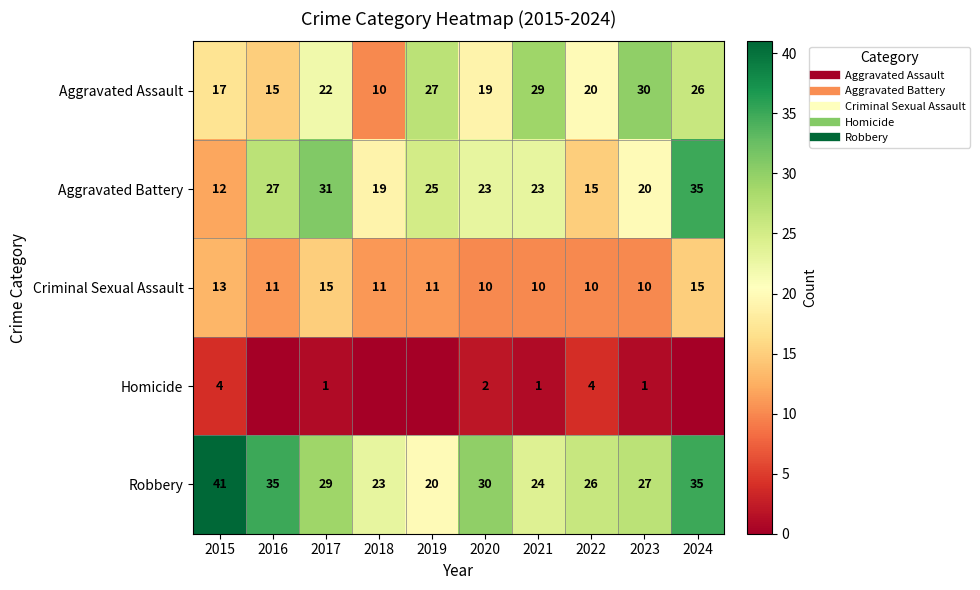

Is it true that Criminal Sexual Assault equals 15 at 2024?

True